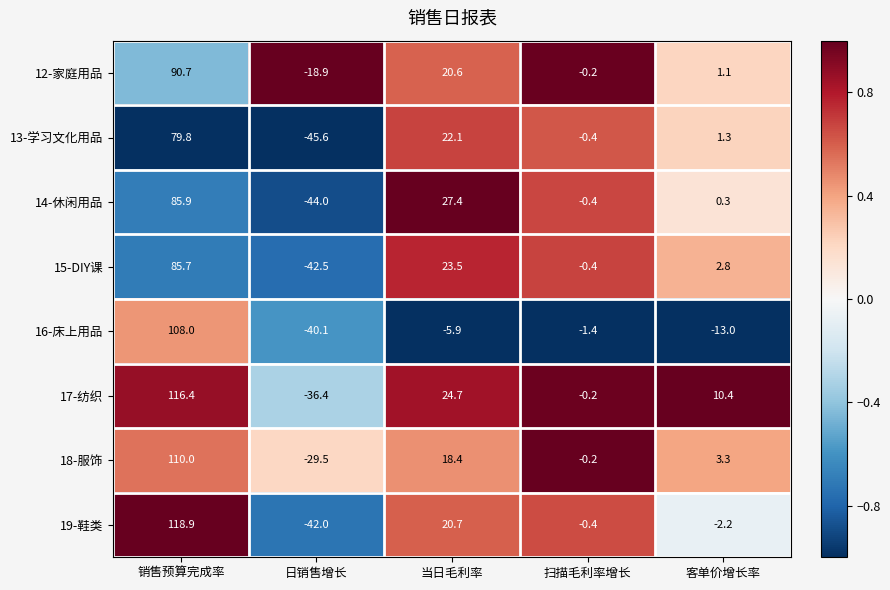

Between 当日毛利率 and 扫描毛利率增长, which series saw the biggest shift?

14-休闲用品